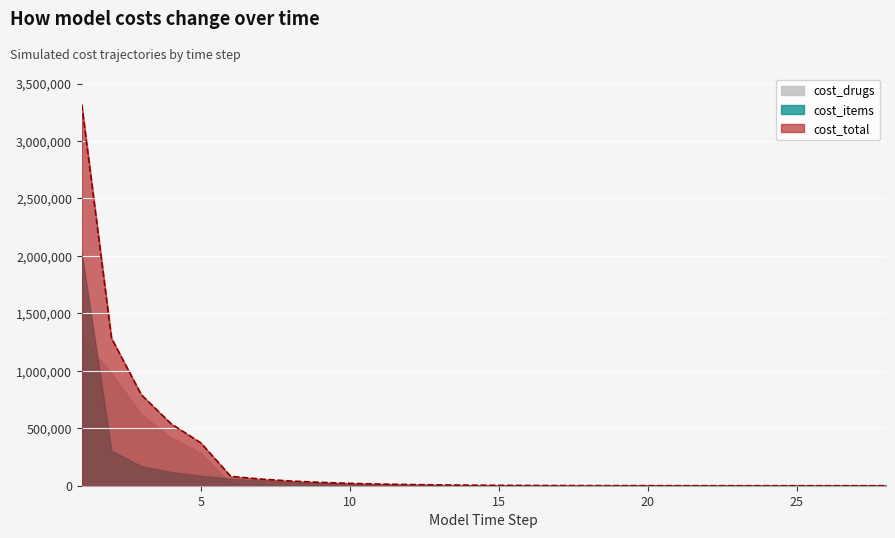

Which series changed the most between 11 and 14?

cost_total